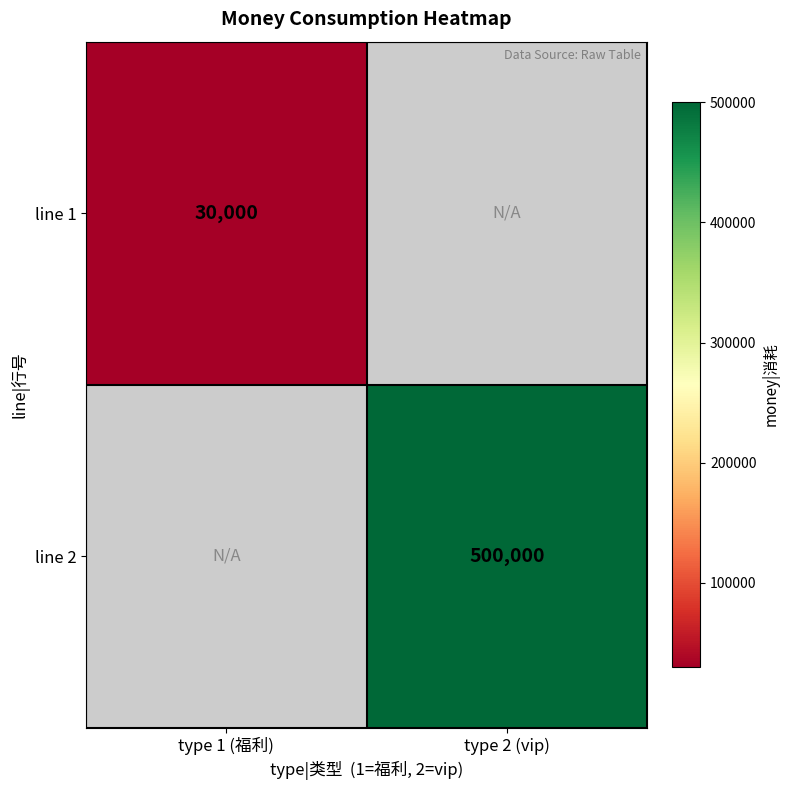

Is it true that line 1 equals 9410 at type 1 (福利)?

False